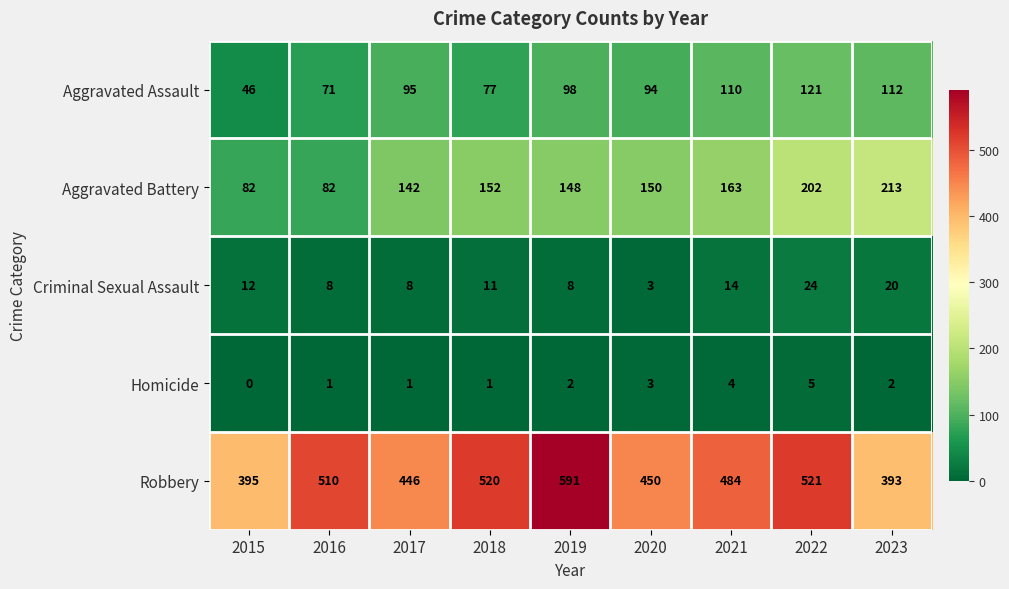

At 2017, list the series in order from smallest to largest.

Homicide, Criminal Sexual Assault, Aggravated Assault, Aggravated Battery, Robbery